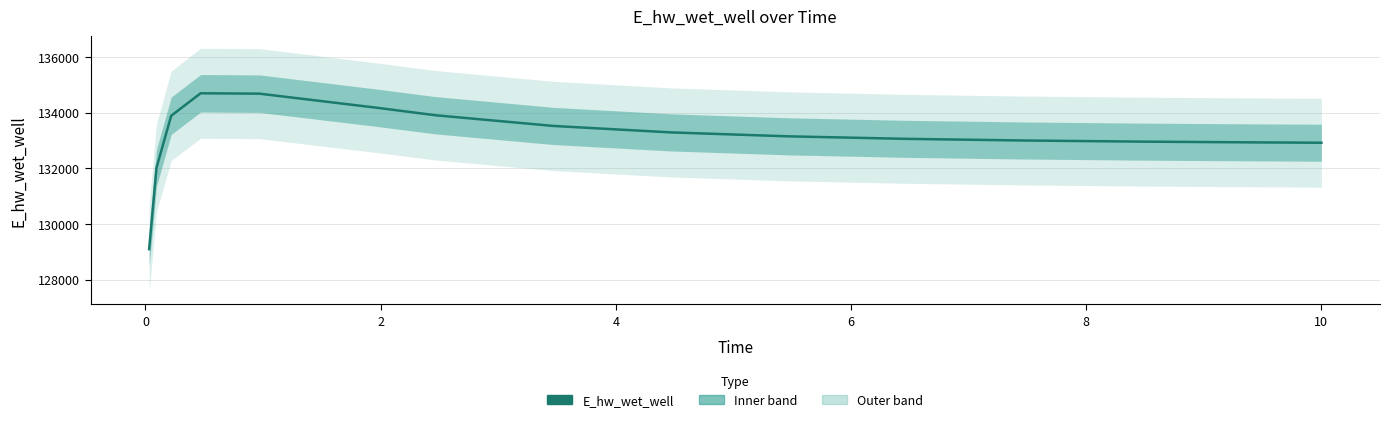

At which label does the data first exceed 133144?

2